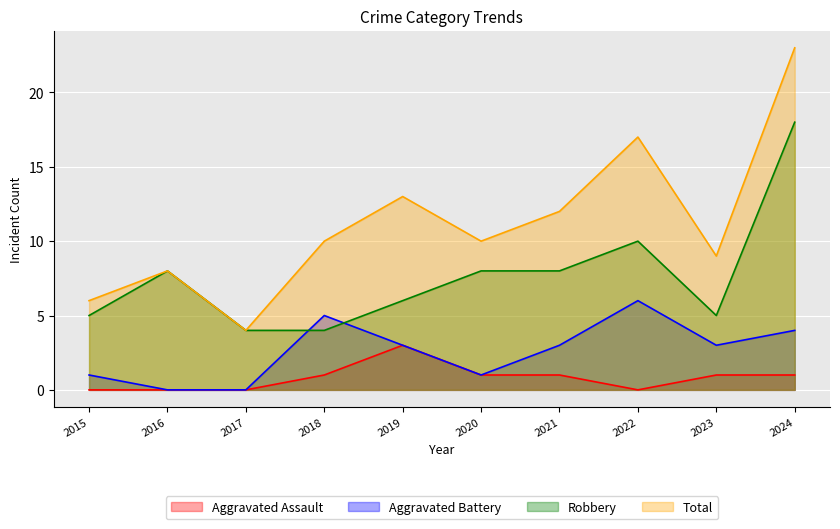

What are all the series names shown in the legend?

Aggravated Assault, Aggravated Battery, Robbery, Total